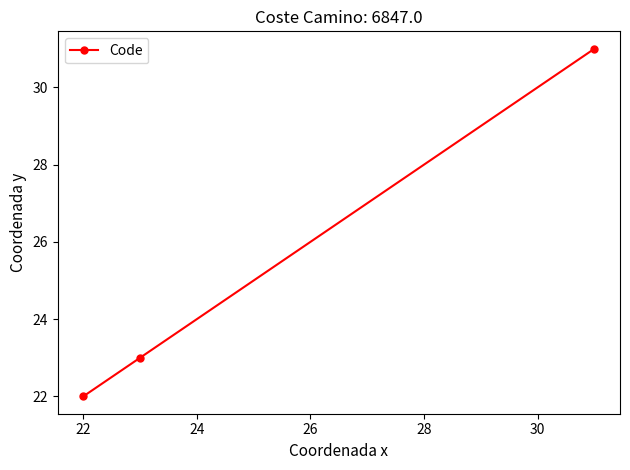

How many lines are shown in the chart?

1